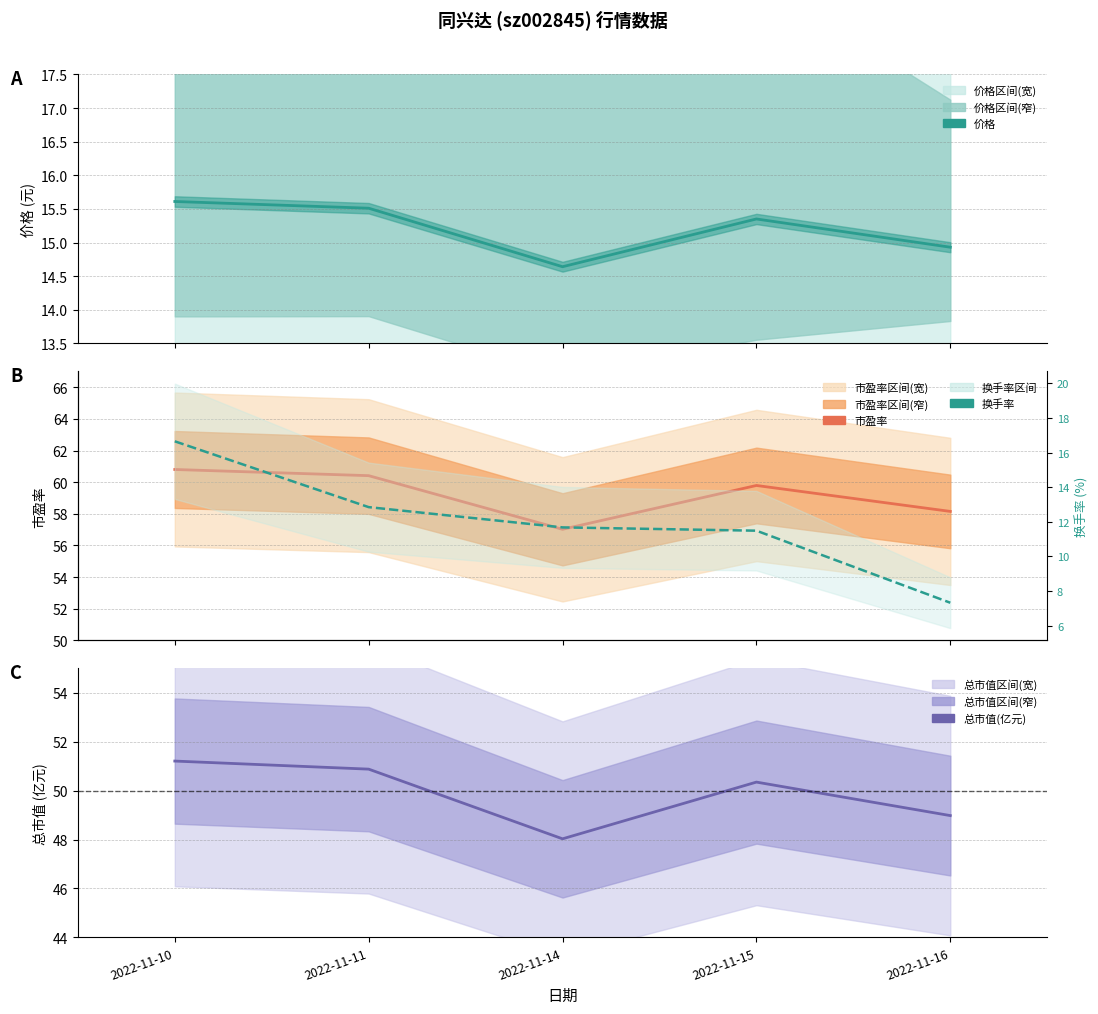

List the series in order of their peak value, lowest first.

价格, 换手率, 总市值(亿元), 市盈率